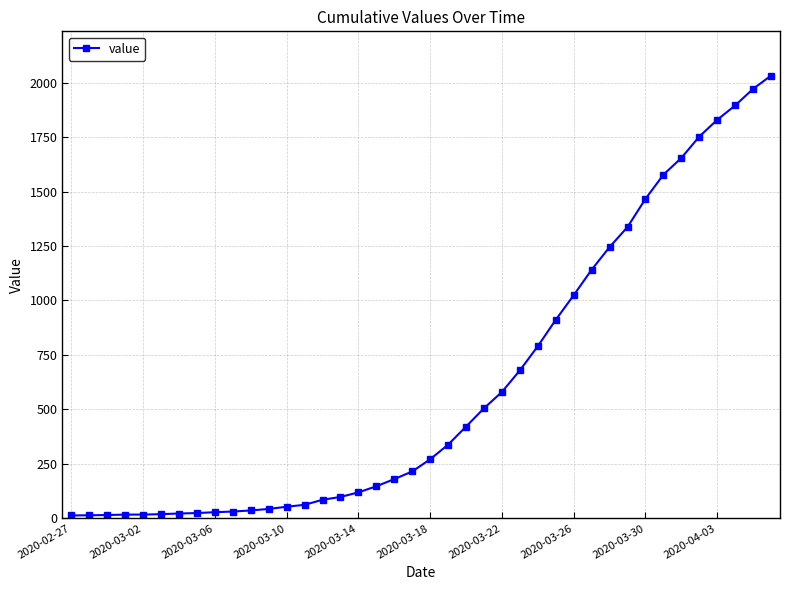

What is the value of the 29th point from the left?

1024